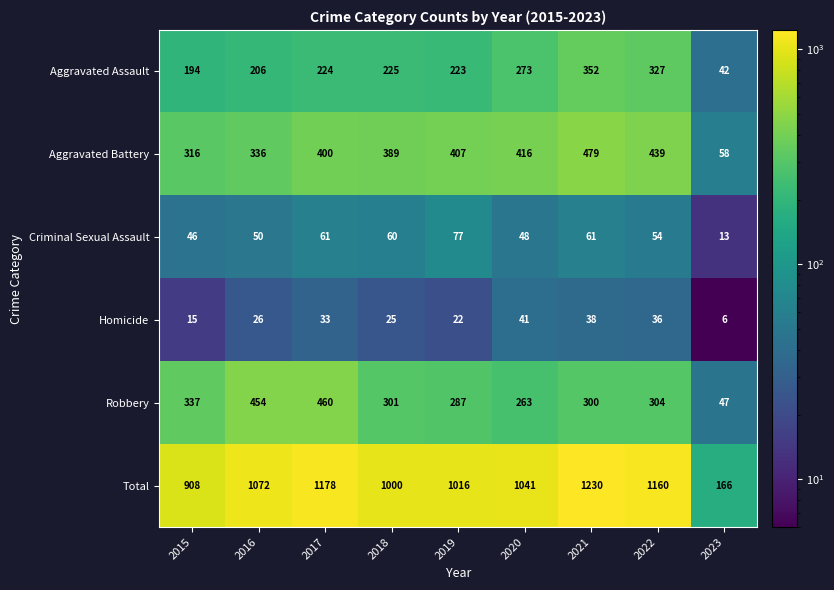

What is the minimum value shown in the chart?

6